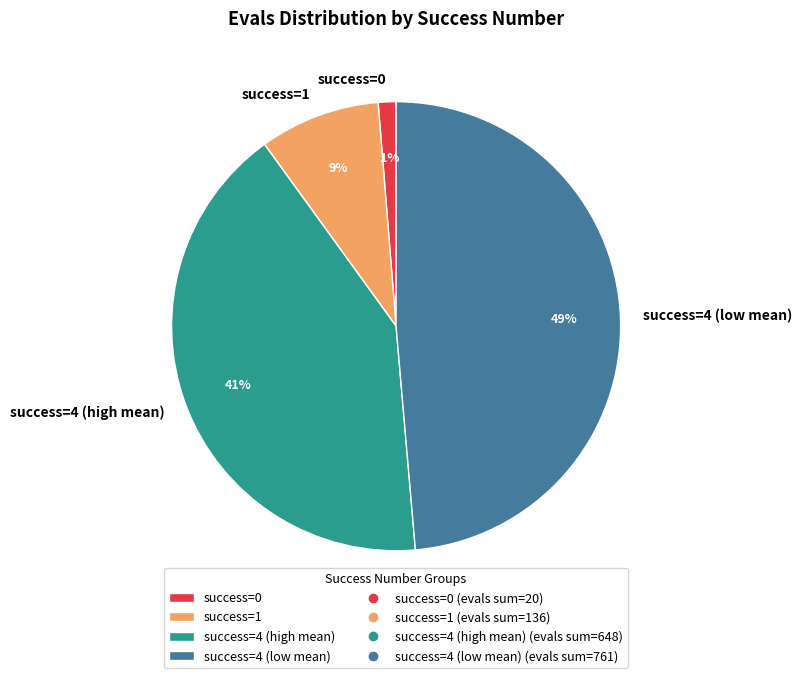

Which category has the smallest portion of the pie?

success=0